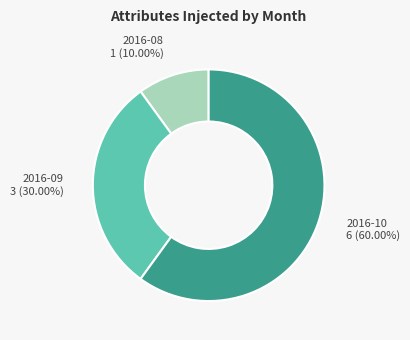

Which category has the biggest portion of the pie?

2016-10